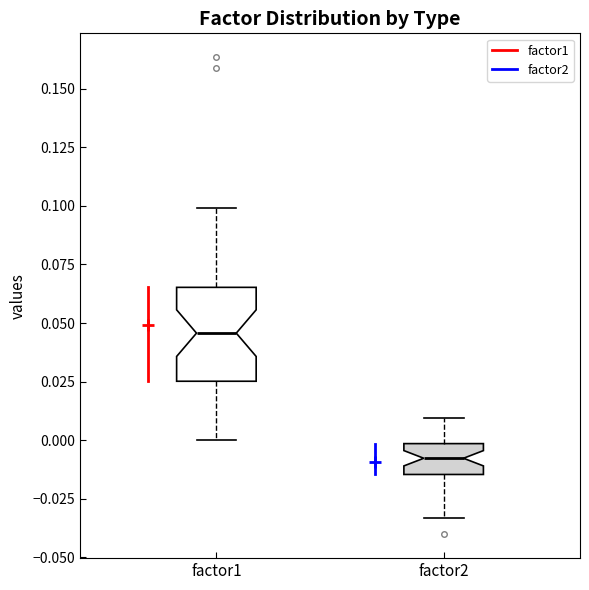

Comparing the boxes themselves (not the whiskers), which one is the tallest?

factor1